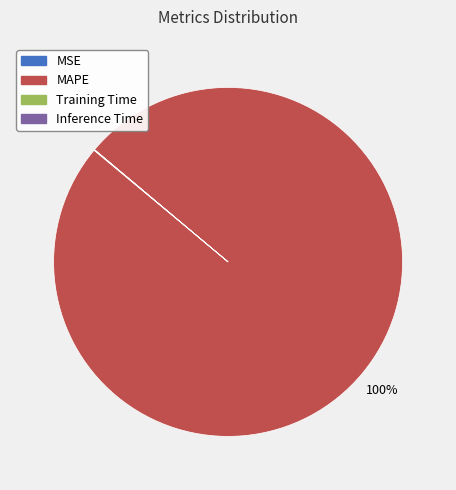

Does any single category account for the majority?

Yes